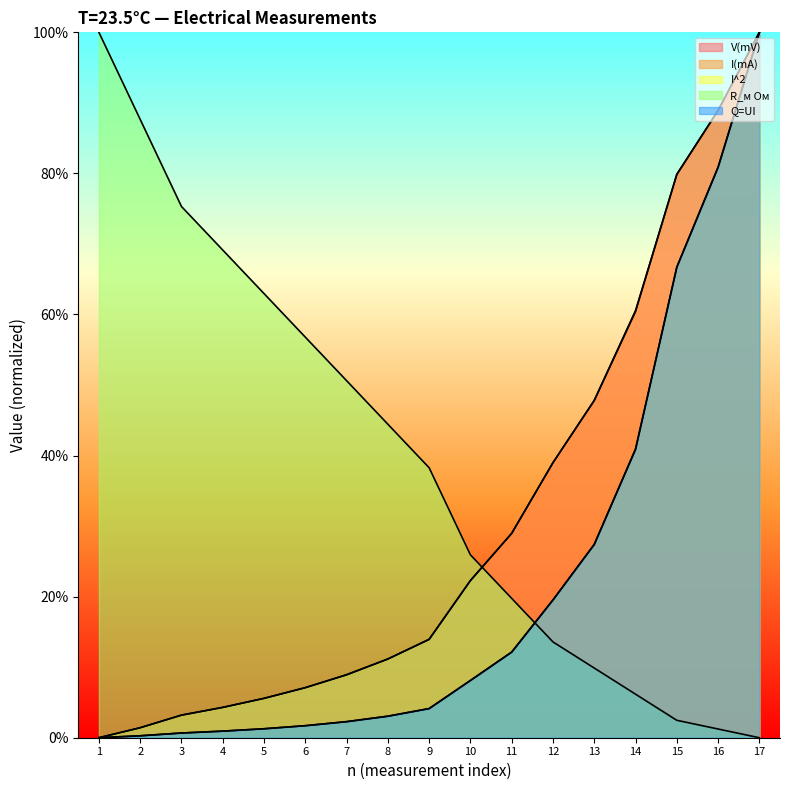

Between 11 and 12, which series saw the biggest shift?

V(mV)